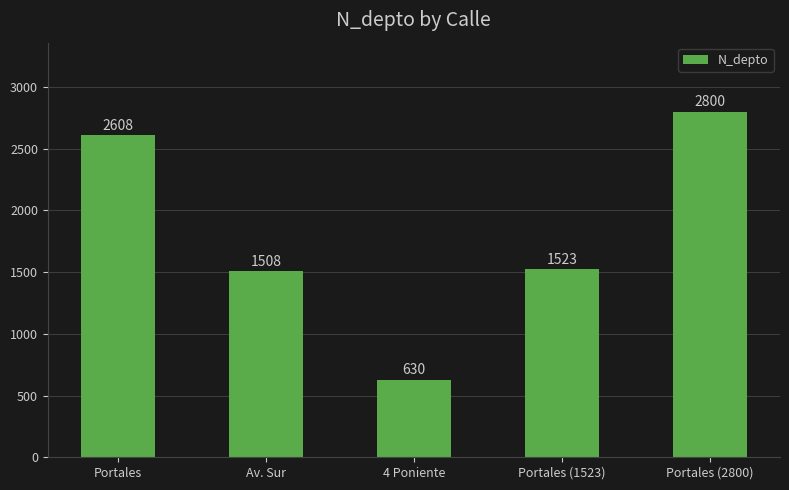

What is the value of the 2nd bar from the left?

1508